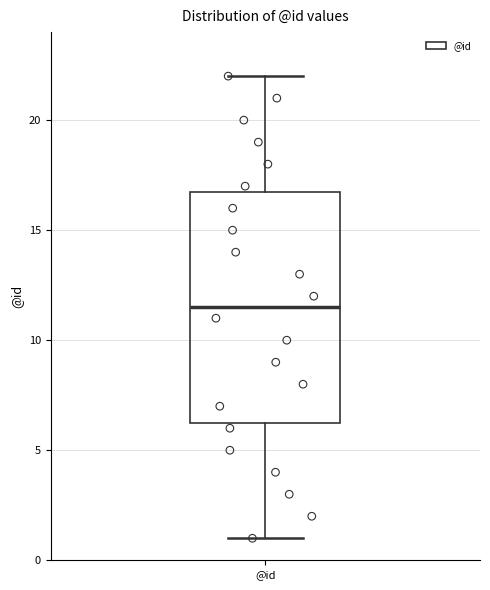

Read this box plot against the y-axis: the position of the median line, the range covered by the box, and the ends of both whiskers. The values are not printed on the chart, so give them approximately, as read against the axis.

median 11.5, box 6.5 to 17.0, whiskers 1.0 to 22.0